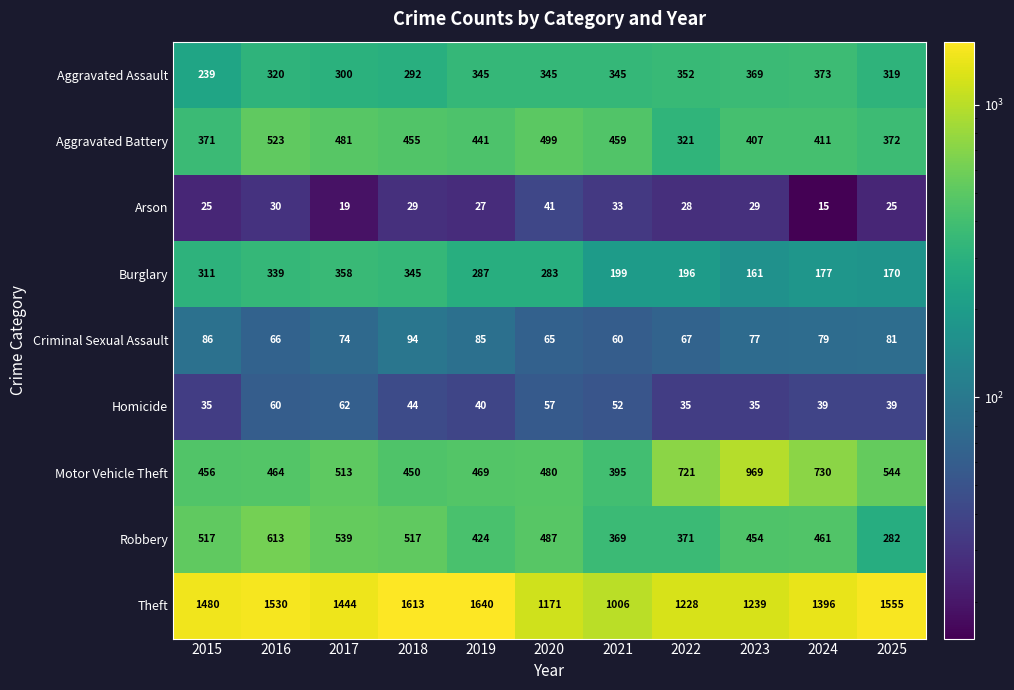

Rank the categories by Aggravated Battery value from lowest to highest.

2022, 2015, 2025, 2023, 2024, 2019, 2018, 2021, 2017, 2020, 2016